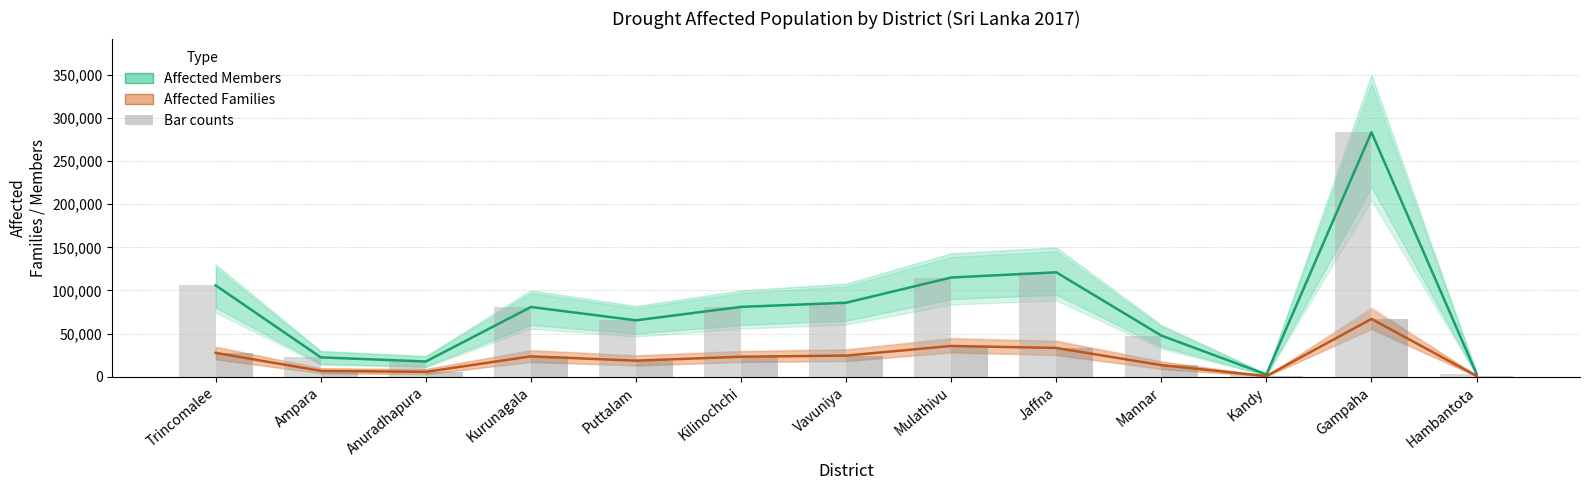

Reading left to right, what are all the values shown in this chart?

Affected Members: 105847	22443	17681	80835	65386	80973	85771	115020	121049	47710	2609	283393	3438
Affected Families: 27646	6815	5666	23622	18616	23206	24507	35670	33359	13499	743	67013	1001
Members (bars): 105847	22443	17681	80835	65386	80973	85771	115020	121049	47710	2609	283393	3438
Families (bars): 27646	6815	5666	23622	18616	23206	24507	35670	33359	13499	743	67013	1001